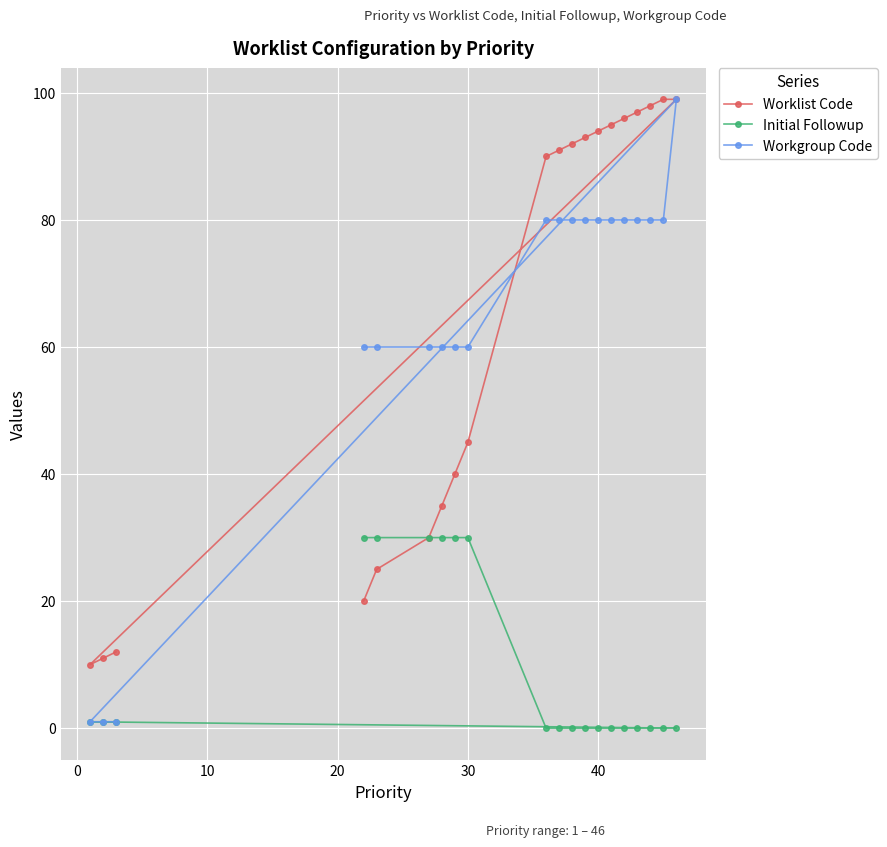

What is the maximum value shown in the chart?

99